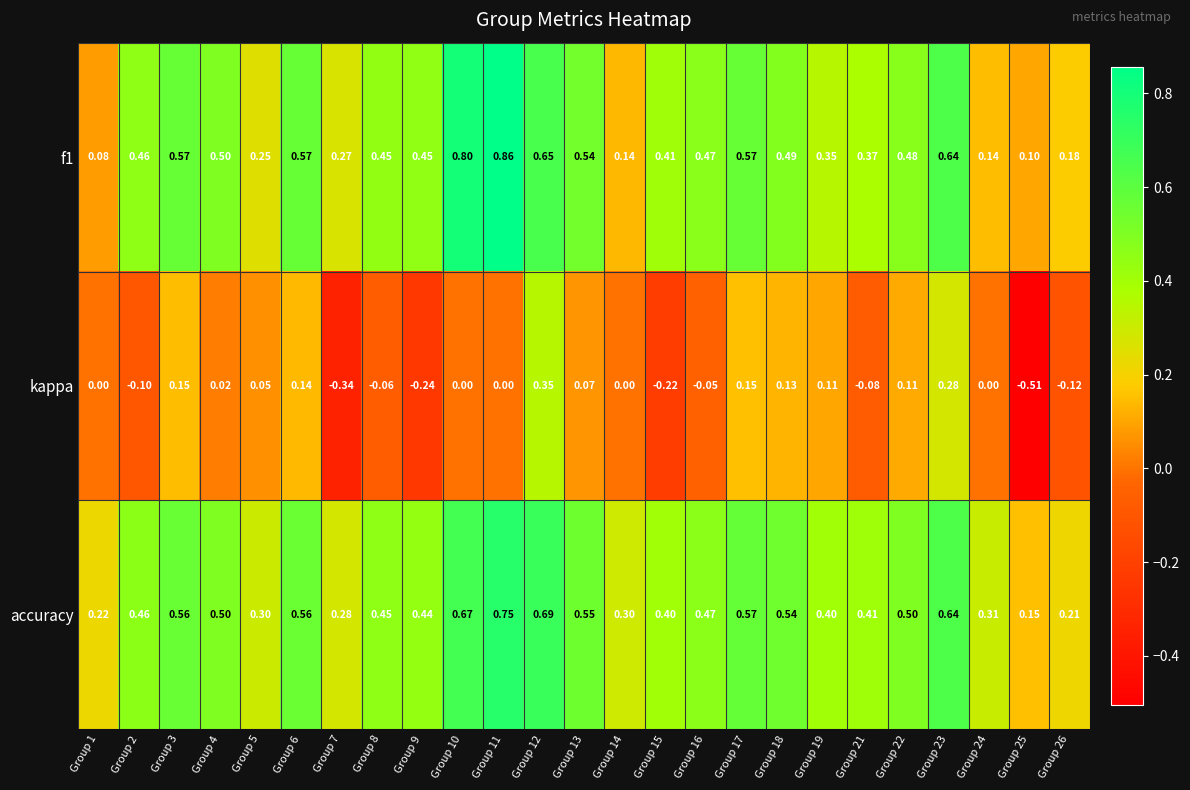

Which series has the widest spread of values?

kappa